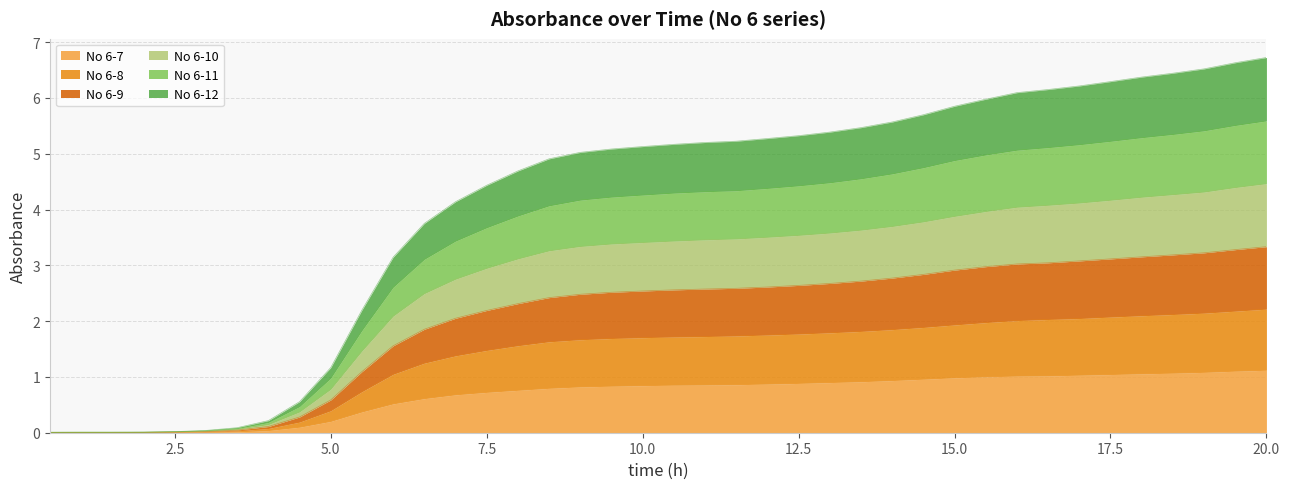

True or false: No 6-9 and No 6-10 intersect in this chart.

False